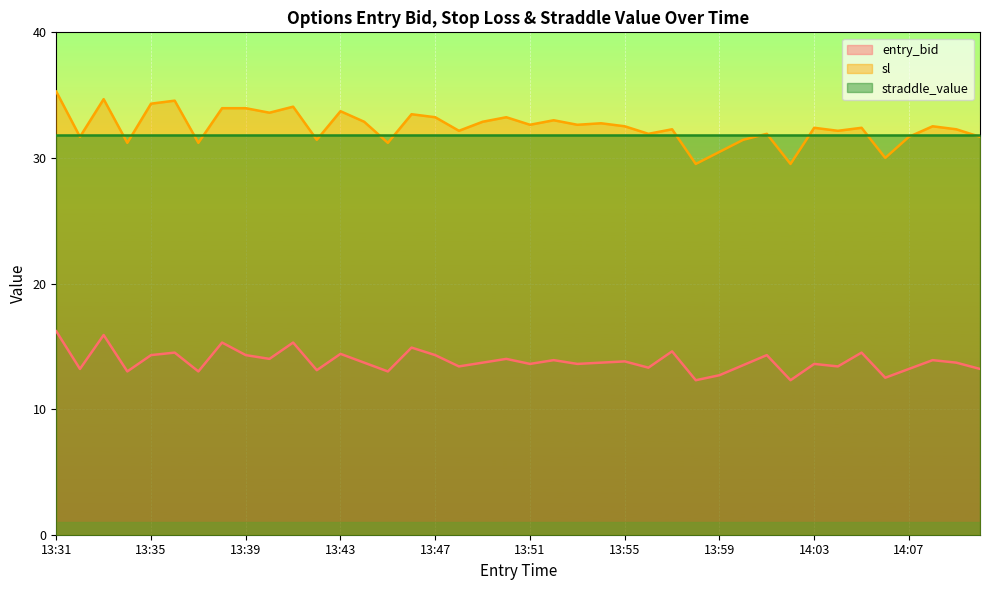

Which category has the lowest value across all series?

13:58